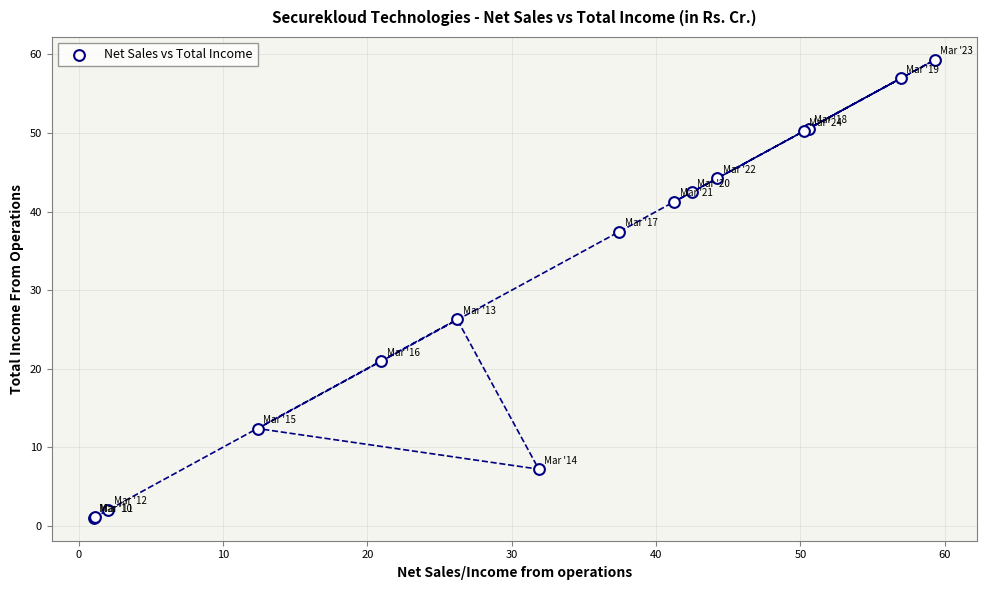

What Y value in the scatter plot is closest to 30?

26.3